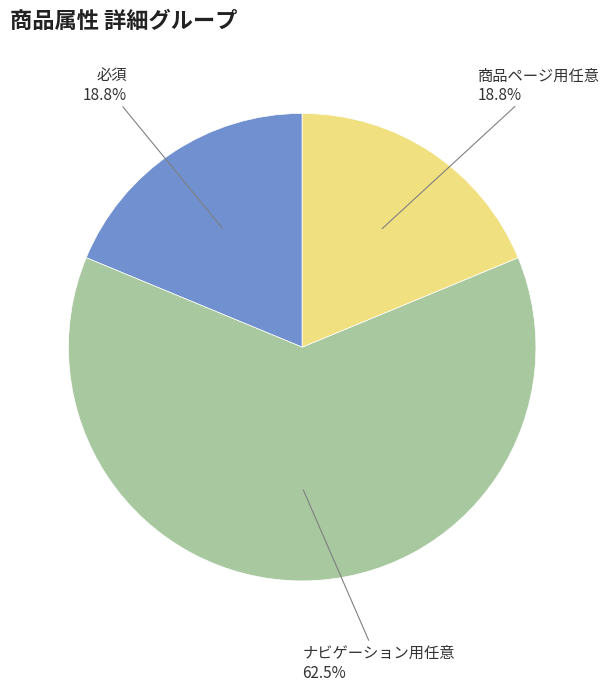

Does any single category account for the majority?

Yes